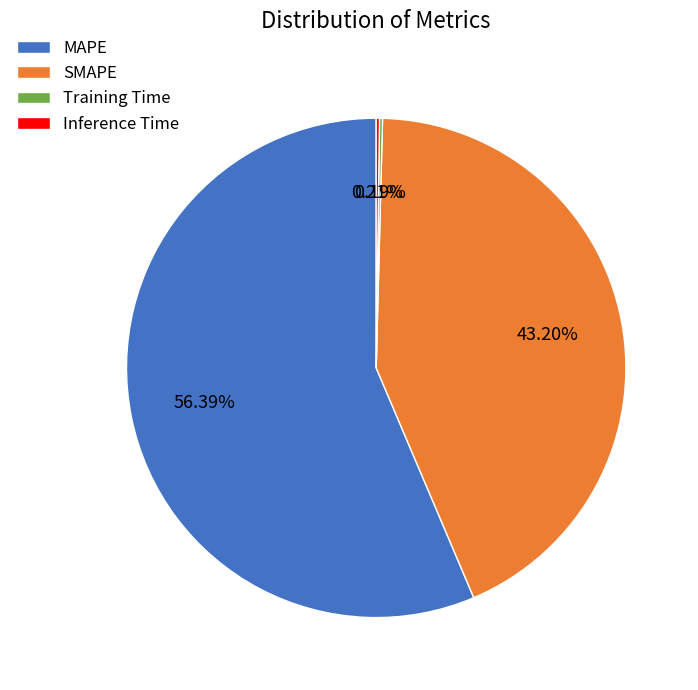

True or false: MAPE accounts for 48% of the total.

False